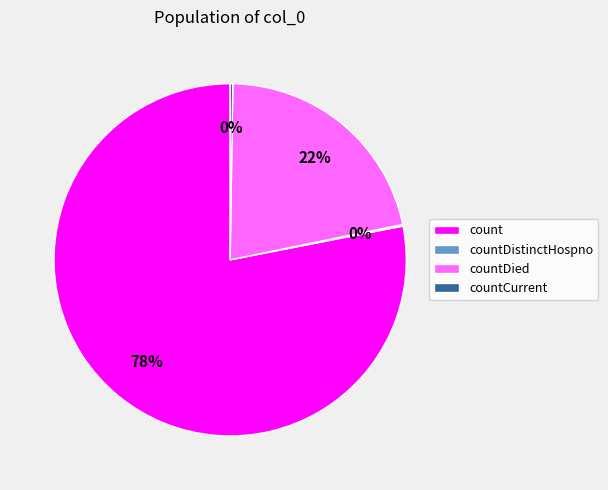

What is the ratio of the value at countDied to the value at count?

0.3